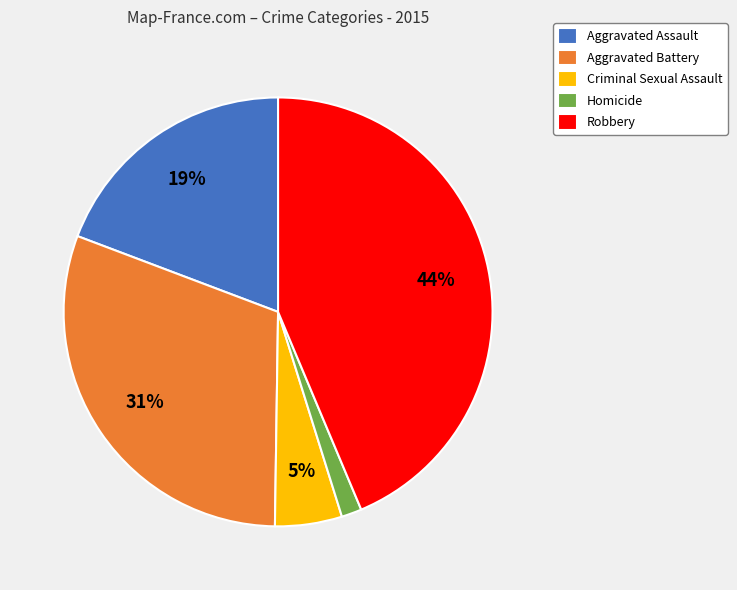

To the nearest percent, what percentage of the pie is Homicide?

2%